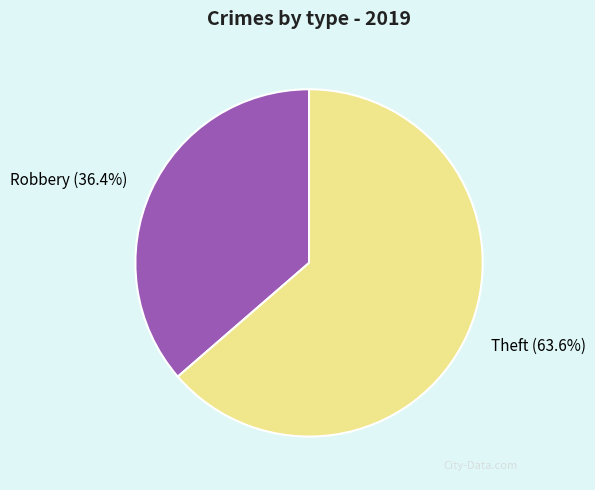

Do Theft and Robbery together represent more than half of the pie?

Yes